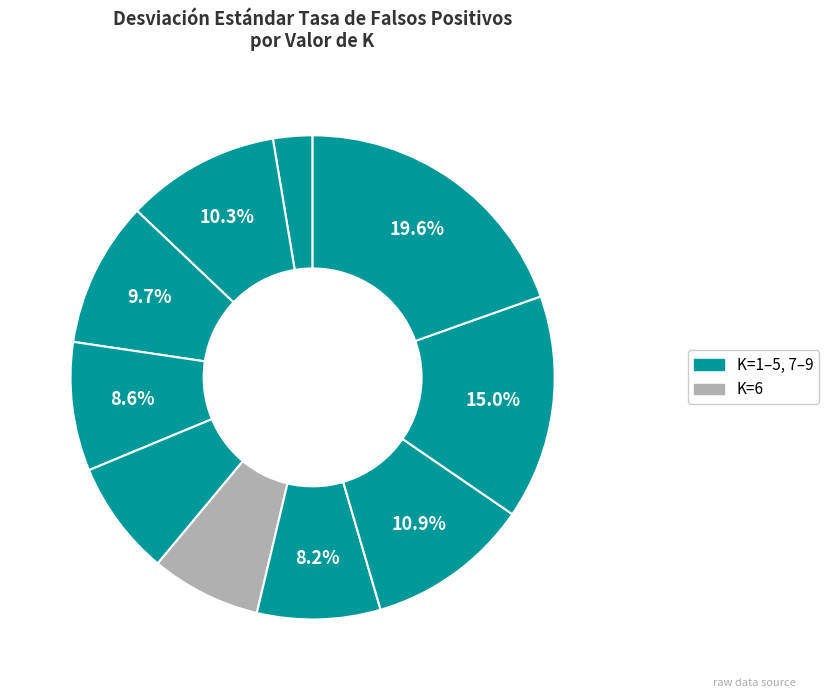

How many segments does this pie chart have?

10